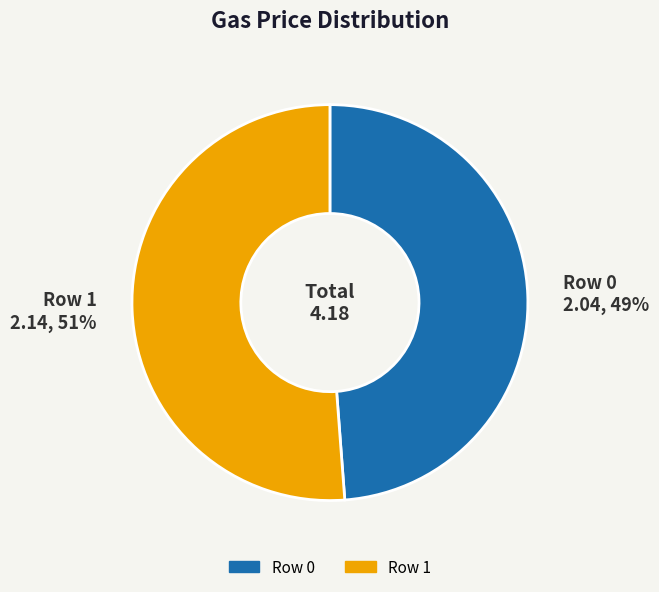

How many segments does this pie chart have?

2